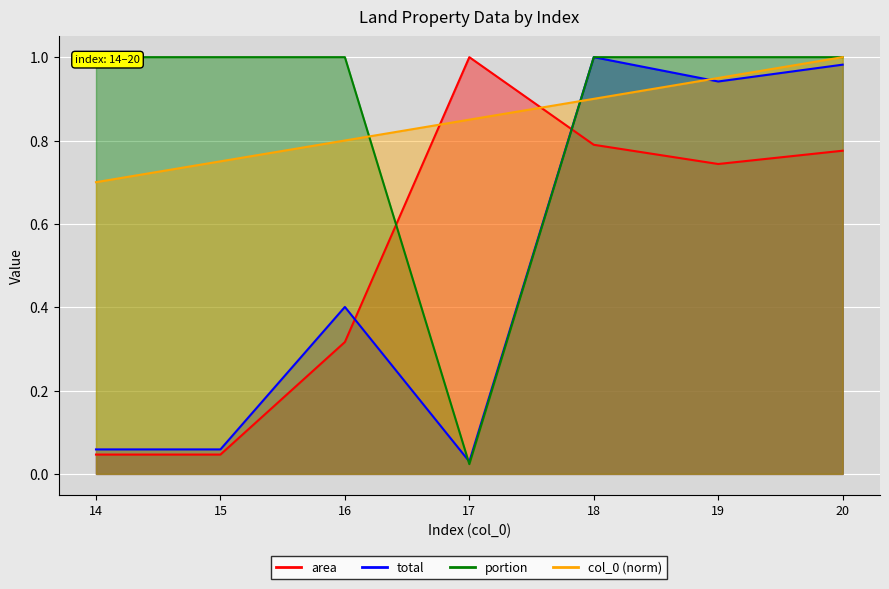

Which series ends up on top after the final intersection of total and portion?

total